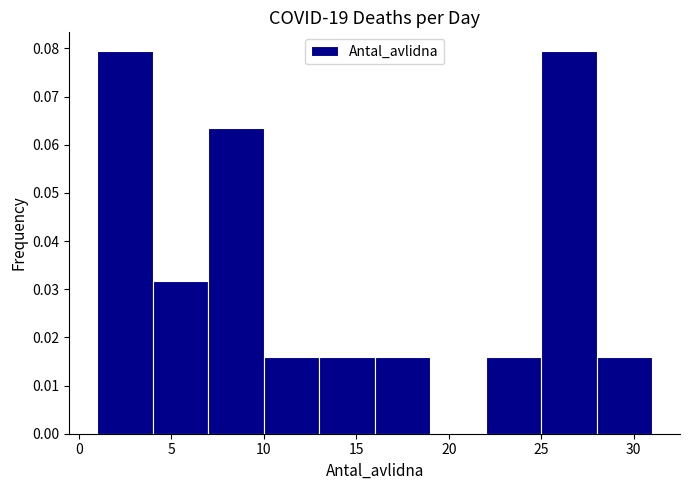

Reading left to right, transcribe this chart: for each bar, give the range it covers on the x-axis and its height. The values are not printed on the chart, so give them approximately, as read against the axis.

1 to 4: 0.079
4 to 7: 0.032
7 to 10: 0.063
10 to 13: 0.016
13 to 16: 0.016
16 to 19: 0.016
19 to 22: 0
22 to 25: 0.016
25 to 28: 0.079
28 to 31: 0.016